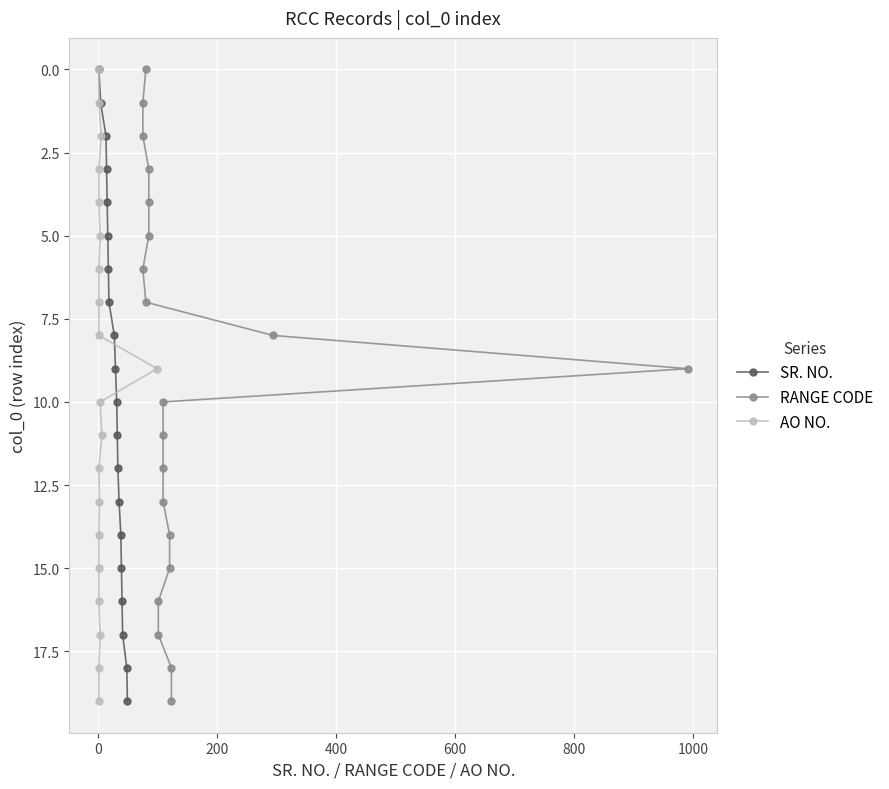

True or false: SR. NO. has more than 0 interior local peaks.

False